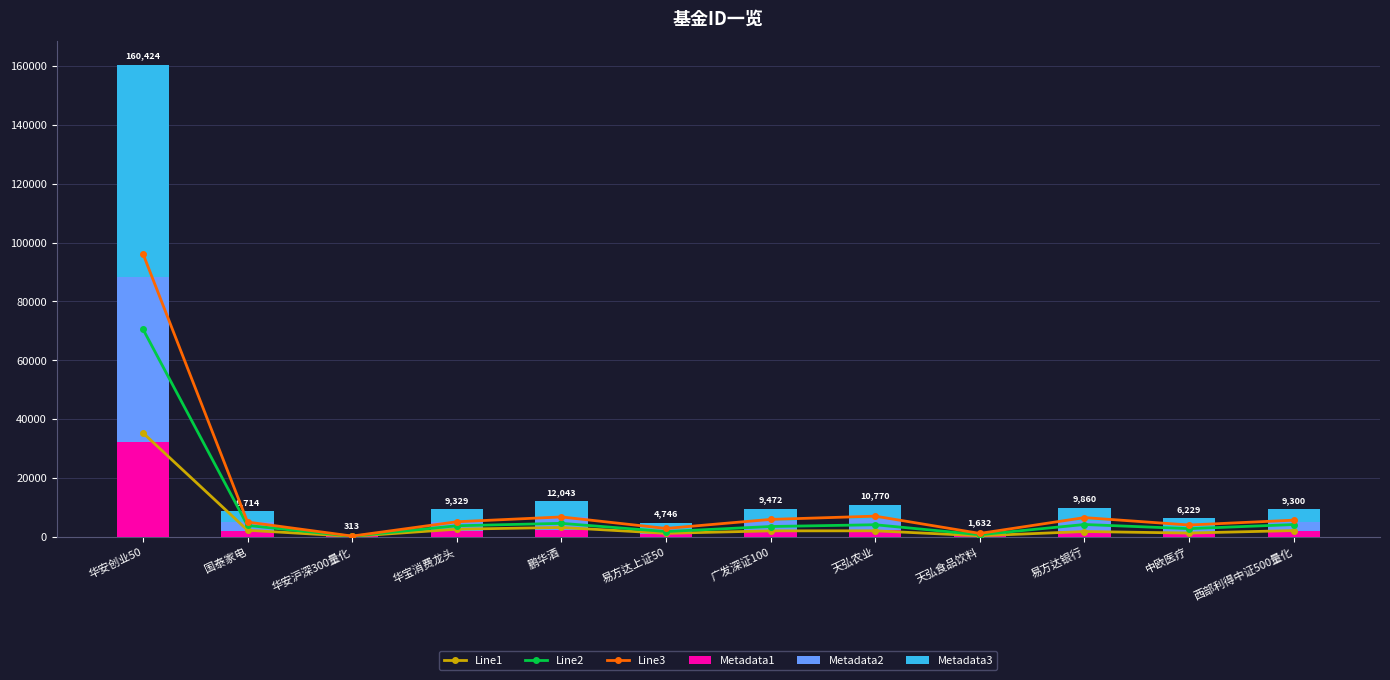

What is the difference between the maximum and minimum values in the Metadata1 series?

32022.2